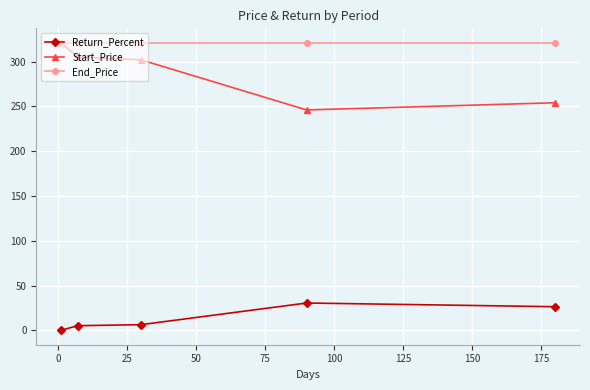

Which series has the widest spread of values?

Start_Price